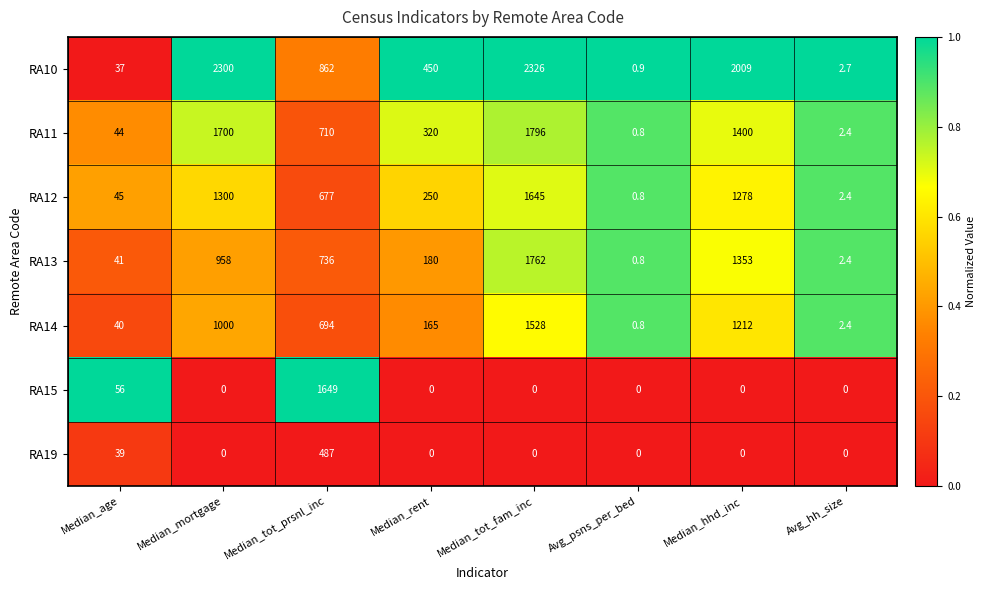

Which series has the largest range (max minus min)?

RA10